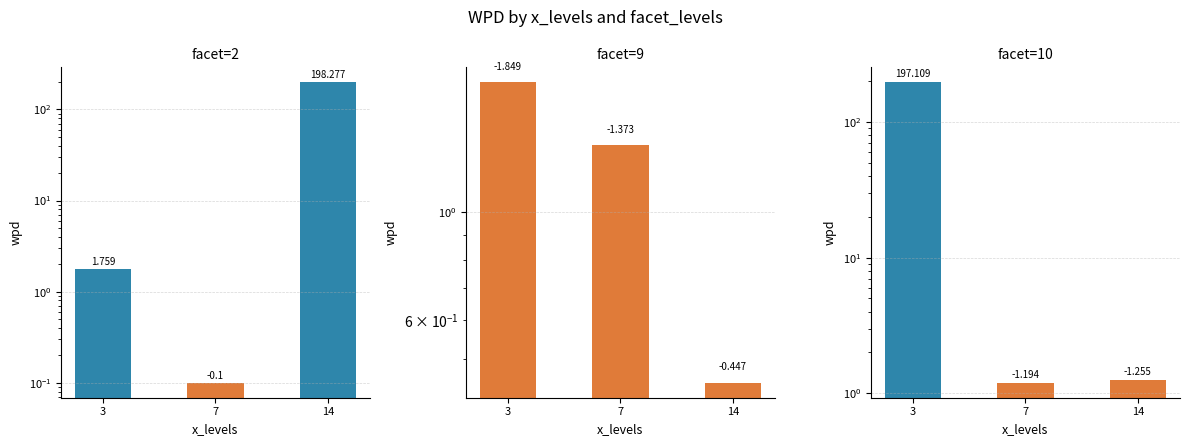

Which series has the widest spread of values?

facet=2